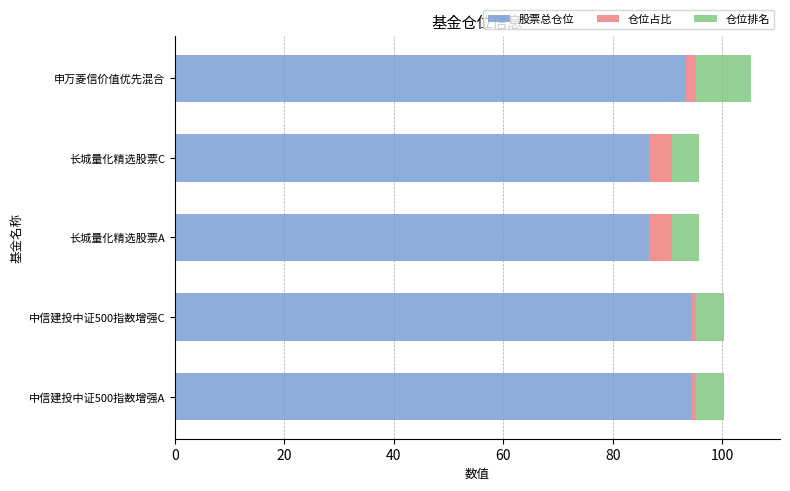

Is it true that 股票总仓位 equals 86.7 at 长城量化精选股票C?

True